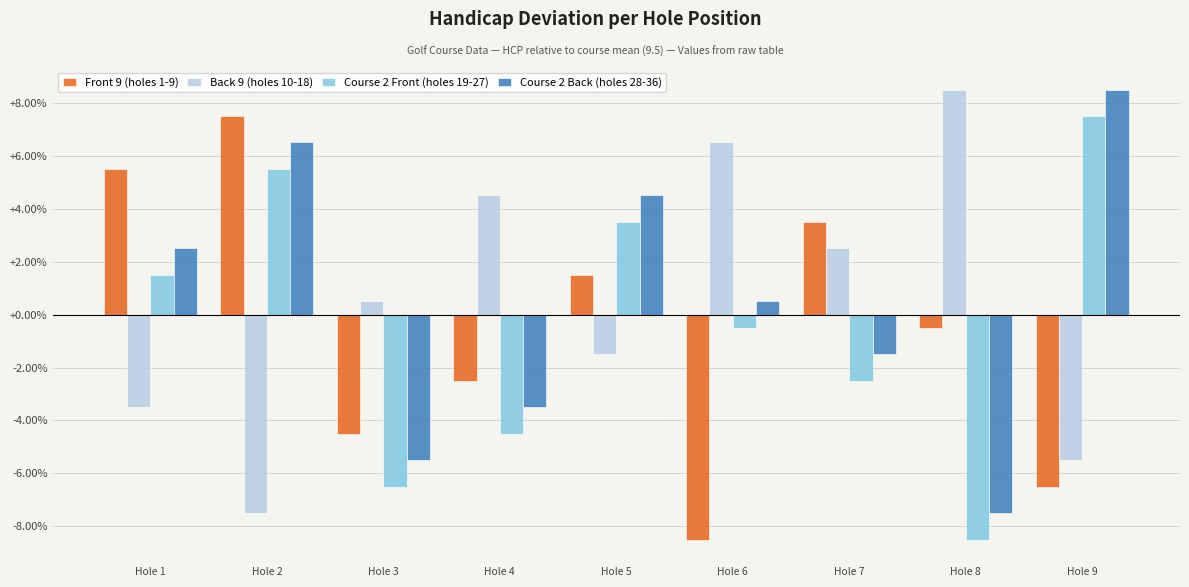

What is the value of the Back 9 (holes 10-18) bar at the 3rd from the left?

0.5